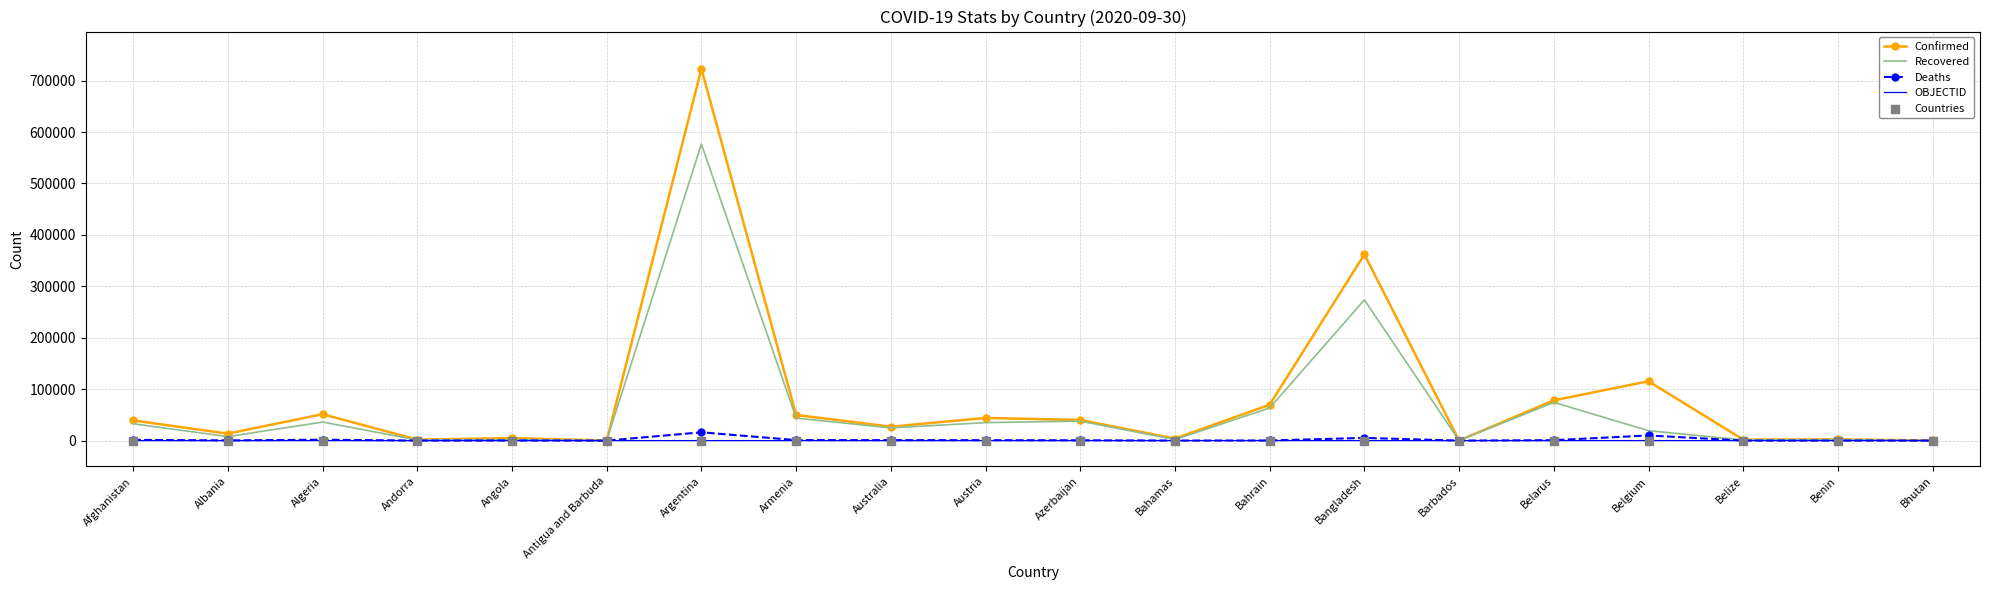

Which series has the largest total across all categories?

Confirmed